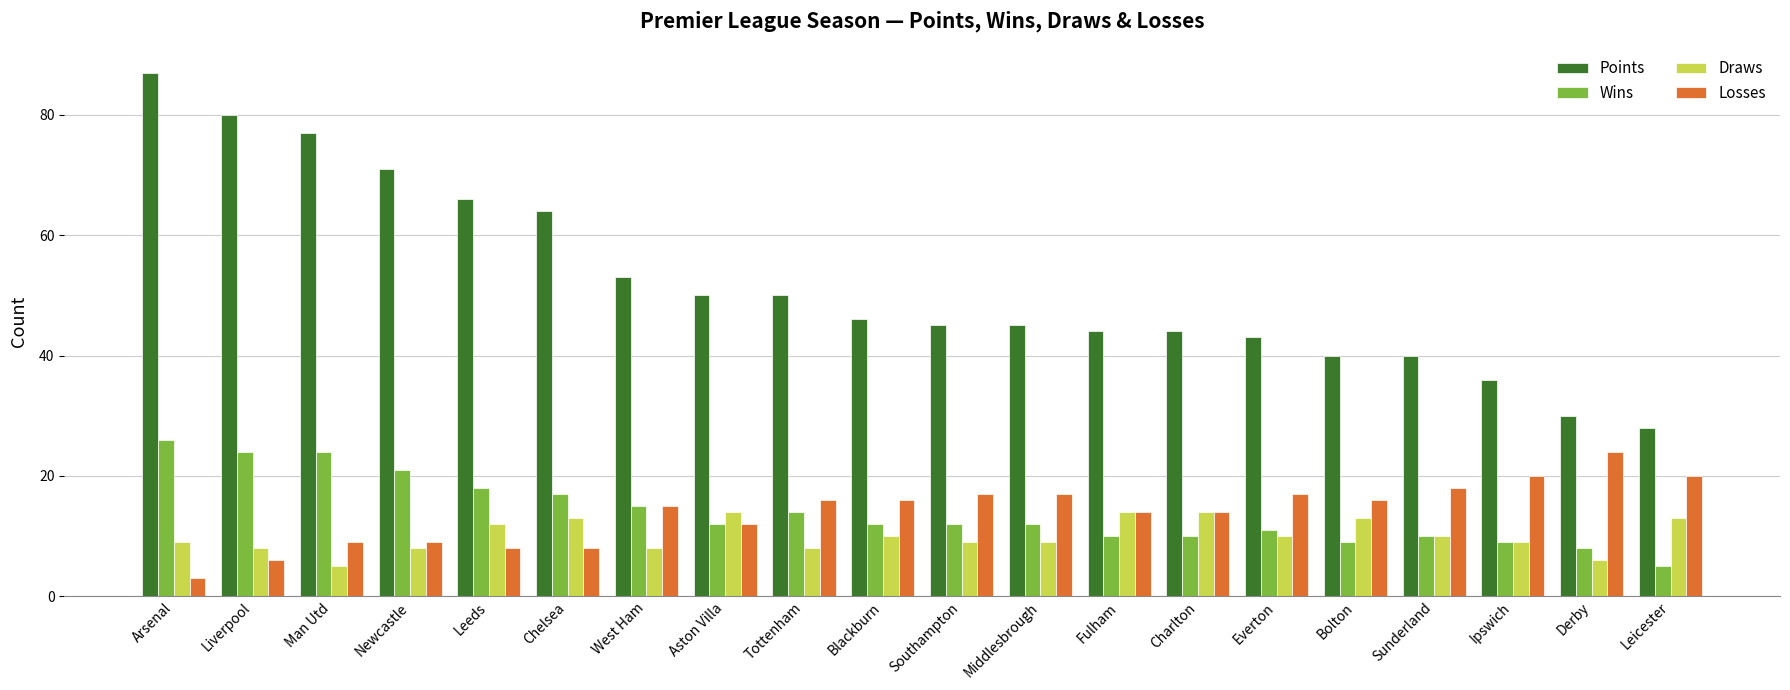

What is the minimum value for Points?

28